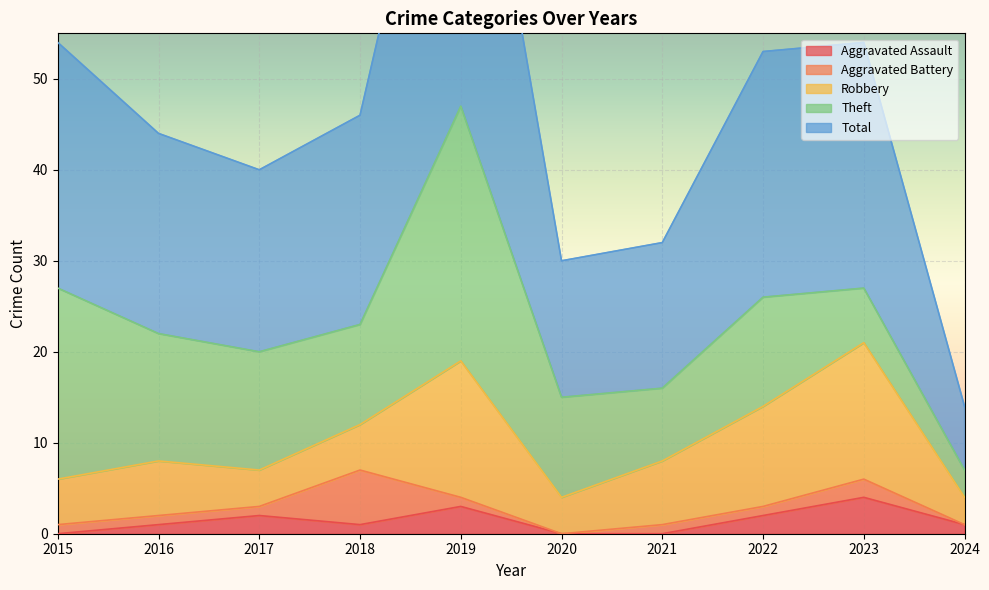

Reading left to right, extract all data points from this chart.

Aggravated Assault: 0	1	2	1	3	0	0	2	4	1
Aggravated Battery: 1	1	1	6	1	0	1	1	2	0
Robbery: 5	6	4	5	15	4	7	11	15	3
Theft: 21	14	13	11	28	11	8	12	6	3
Total: 27	22	20	23	47	15	16	27	27	7